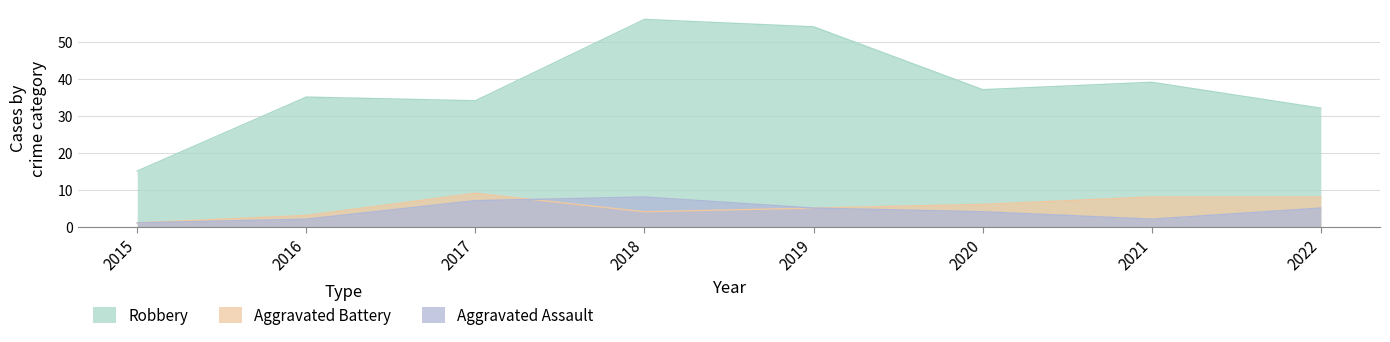

At how many categories does at least one series exceed 32?

6